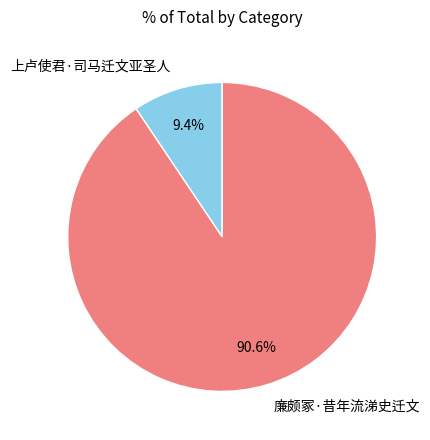

To the nearest percent, what portion does 上卢使君·司马迁文亚圣人 represent?

9%